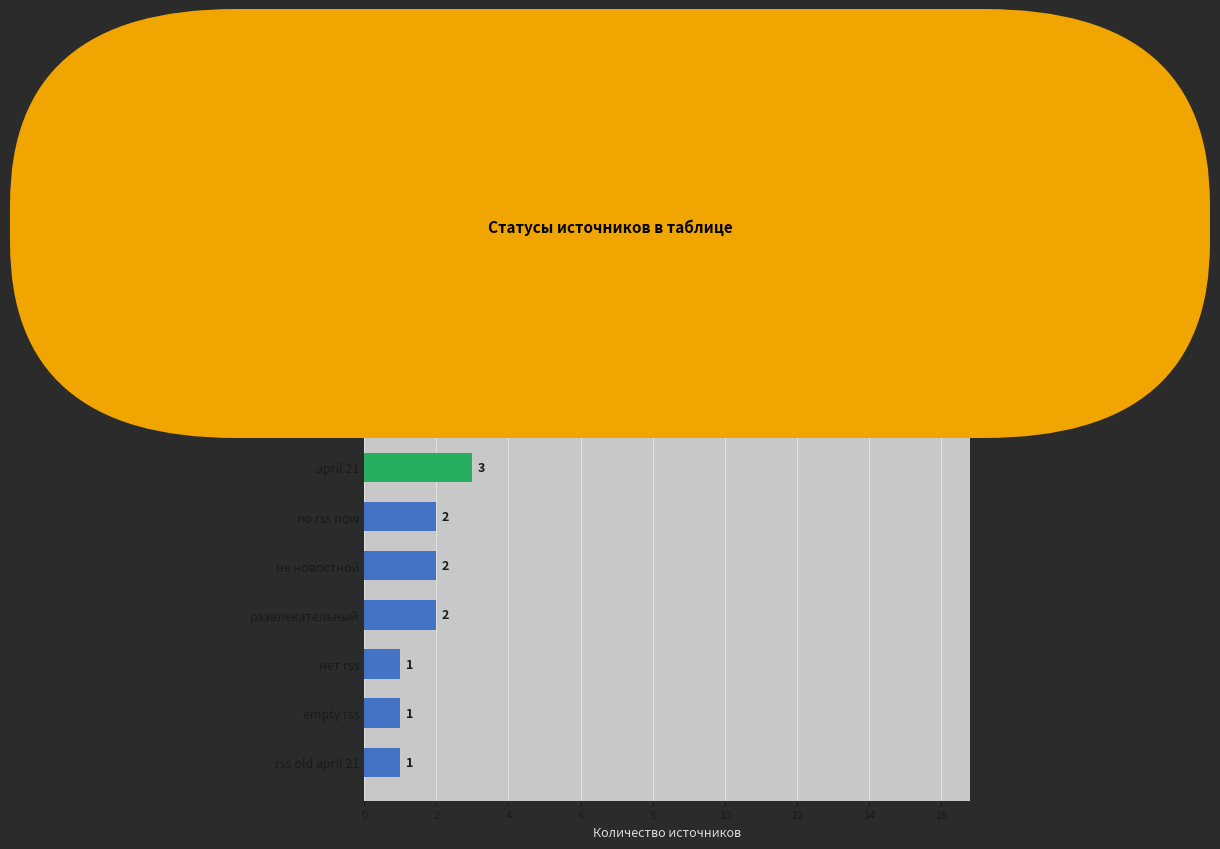

Is it true that the value at не новостной is 2?

True